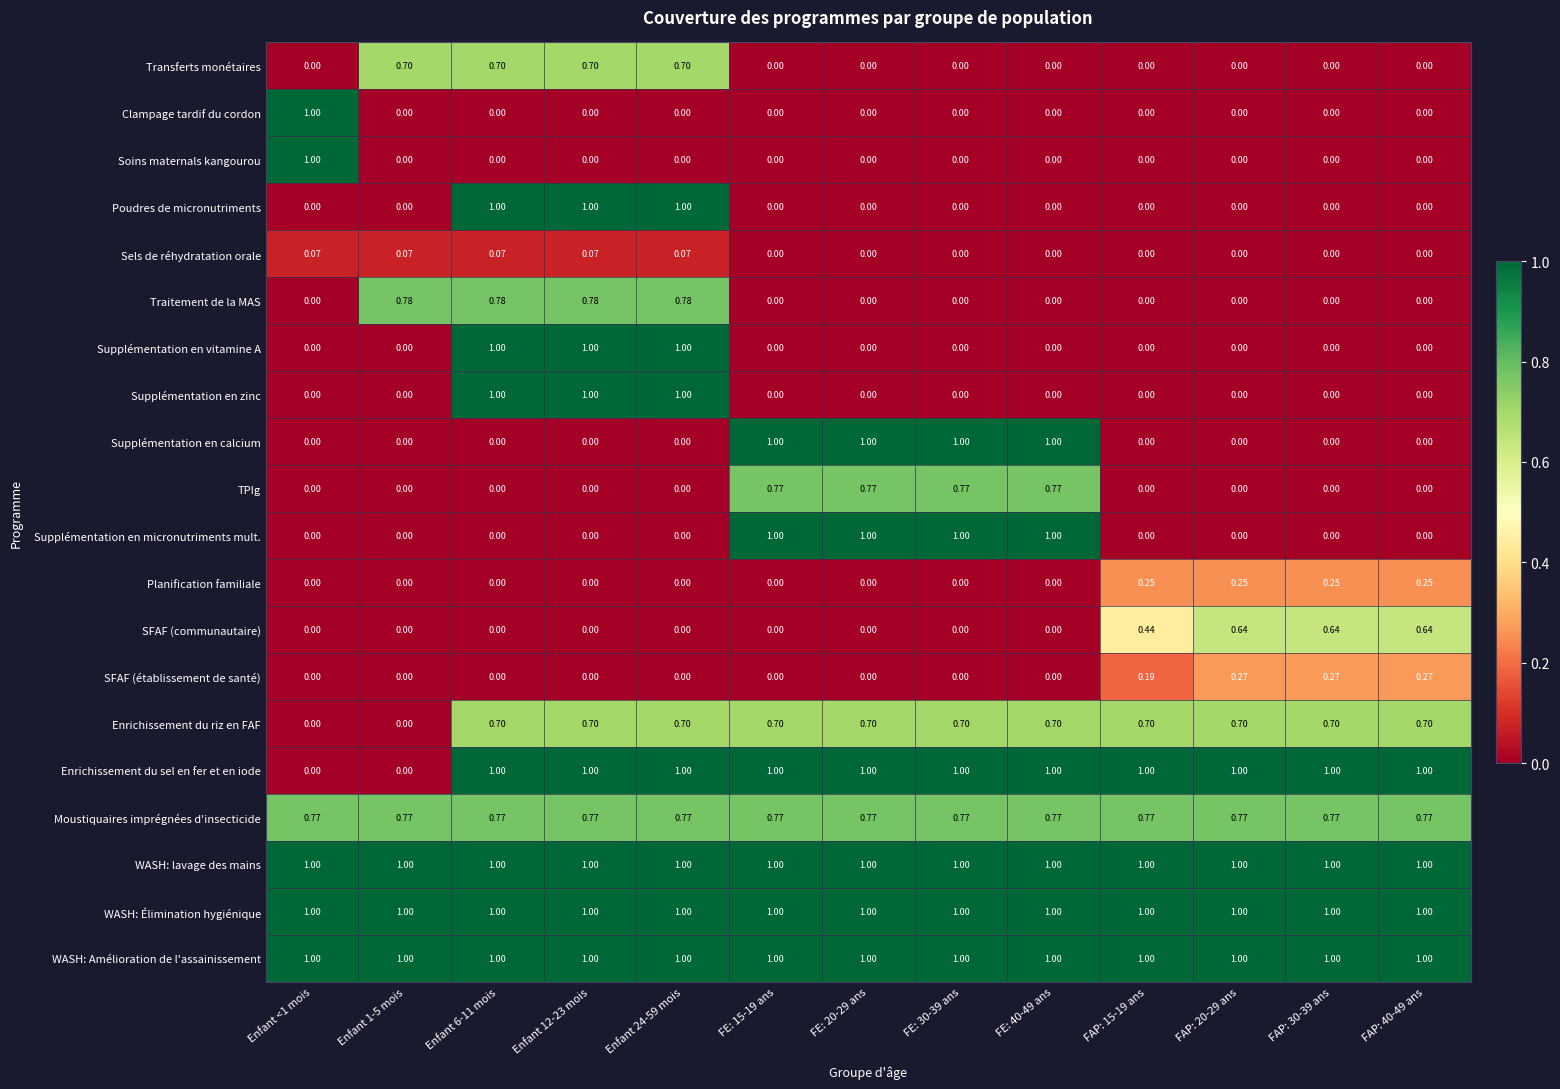

At how many categories does at least one series exceed 0?

13